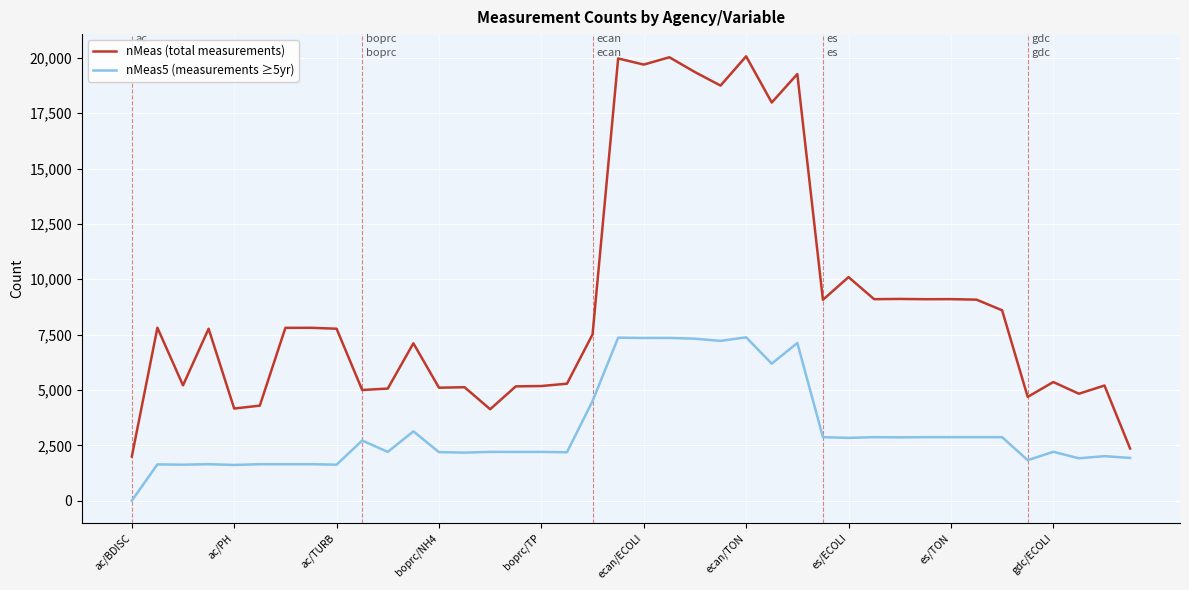

In nMeas5 (measurements ≥5yr), how many points are lower than both neighbors (excluding endpoints)?

14